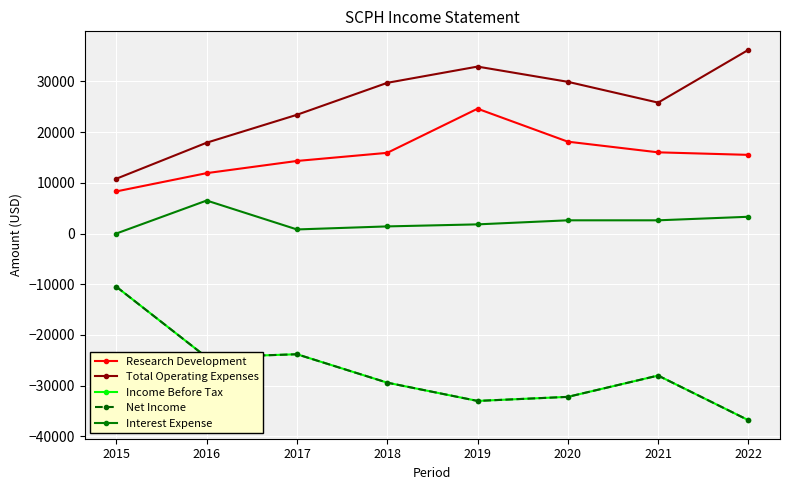

At which category does Income Before Tax reach its first local peak?

2017